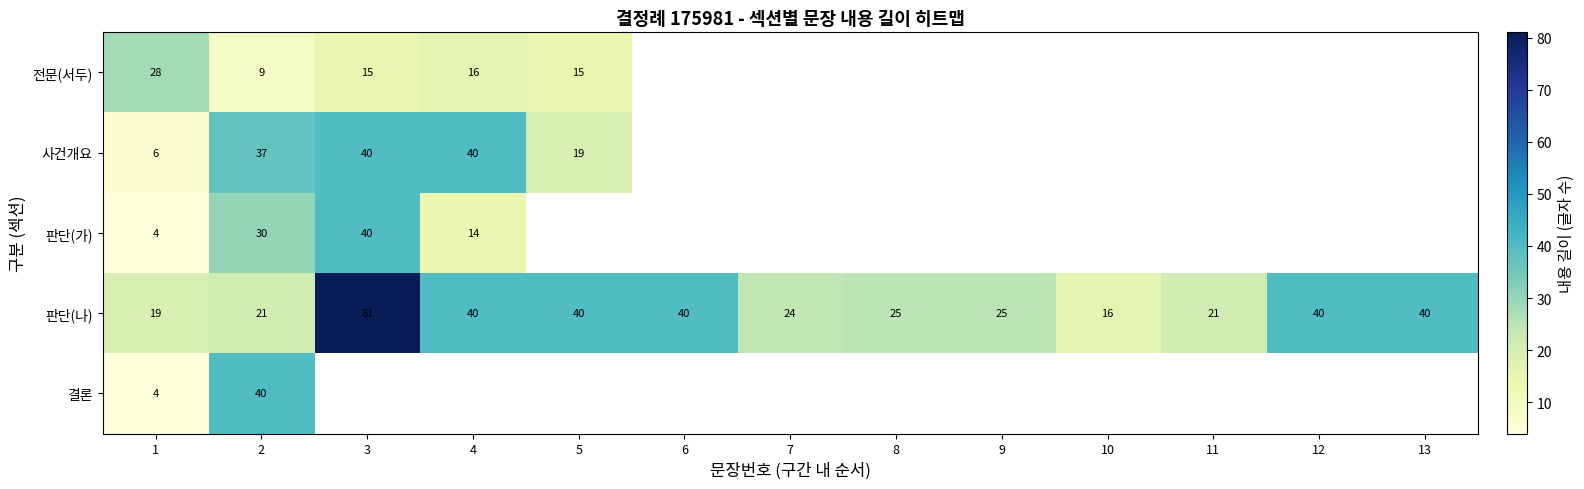

At which label does 판단(나) reach its minimum?

10